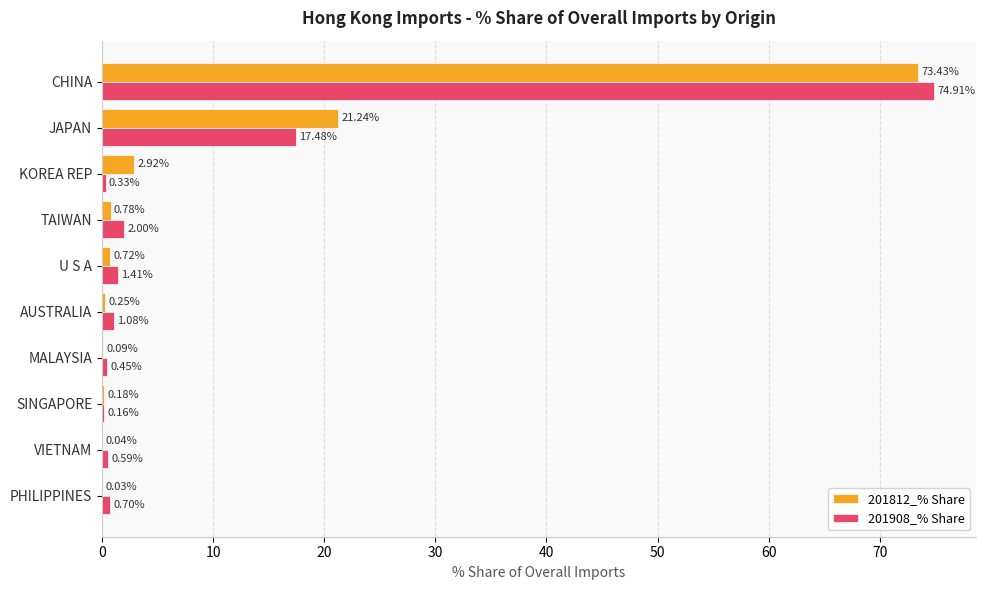

Which series has the largest total across all categories?

201812_% Share